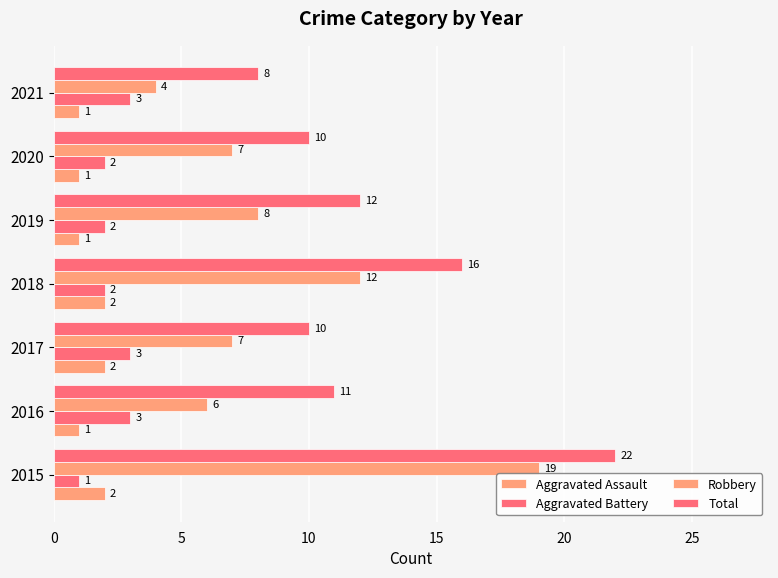

How many categories are shown in the chart?

7